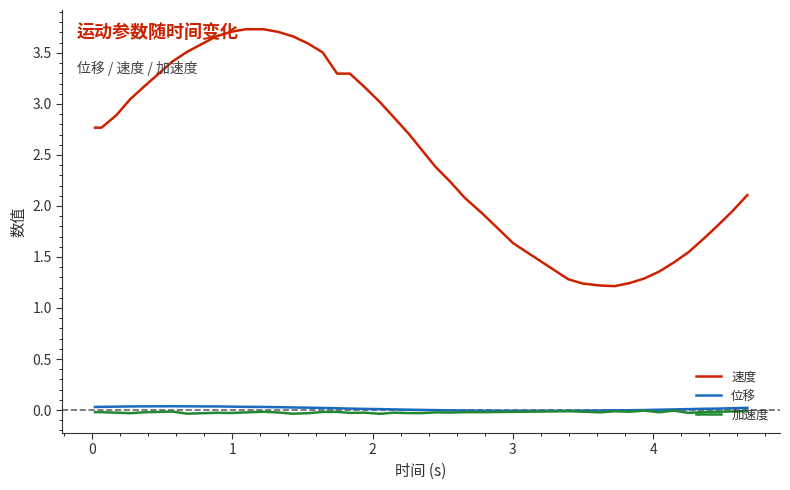

True or false: 加速度 and 速度 cross at least once.

False